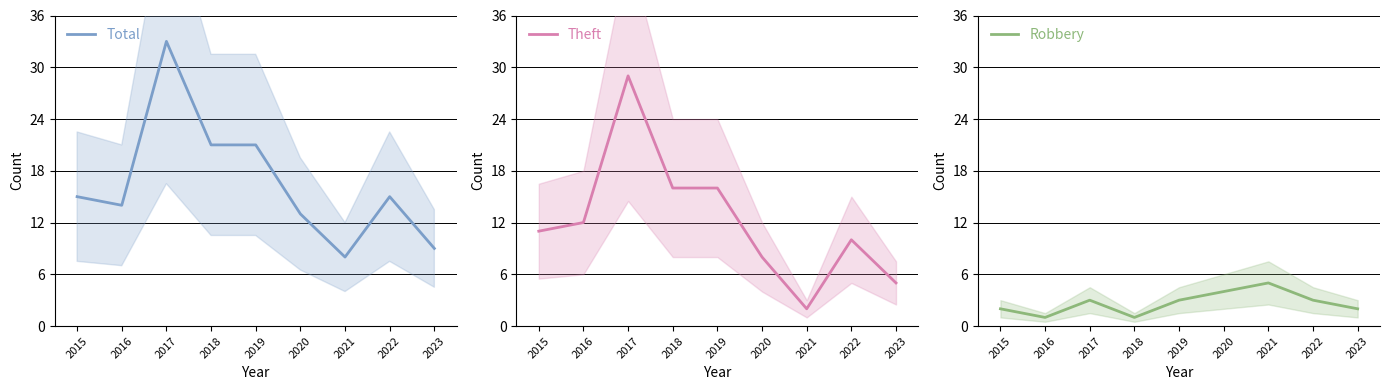

Reading left to right, what are all the values shown in this chart?

Total: 2015=15	2016=14	2017=33	2018=21	2019=21	2020=13	2021=8	2022=15	2023=9
Theft: 2015=11	2016=12	2017=29	2018=16	2019=16	2020=8	2021=2	2022=10	2023=5
Robbery: 2015=2	2016=1	2017=3	2018=1	2019=3	2020=4	2021=5	2022=3	2023=2